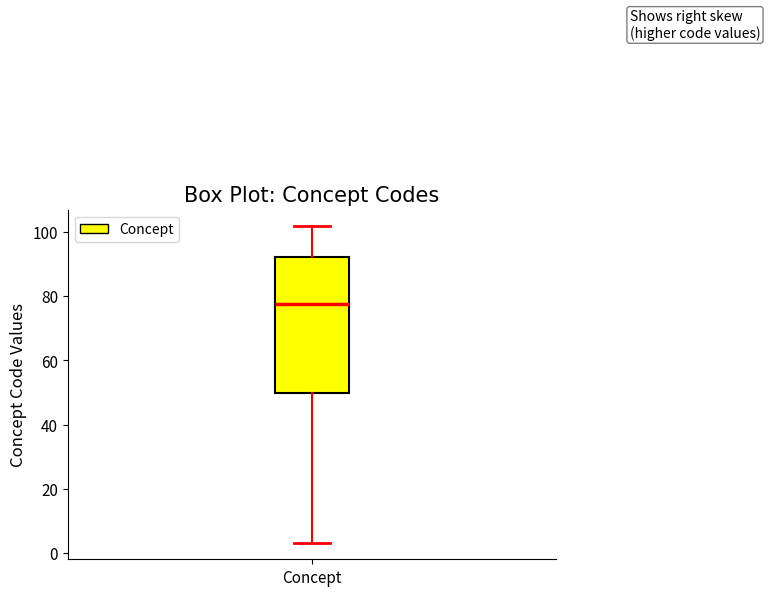

Read this box plot against the y-axis: the position of the median line, the range covered by the box, and the ends of both whiskers. The values are not printed on the chart, so give them approximately, as read against the axis.

median 78, box 50 to 92, whiskers 4 to 102